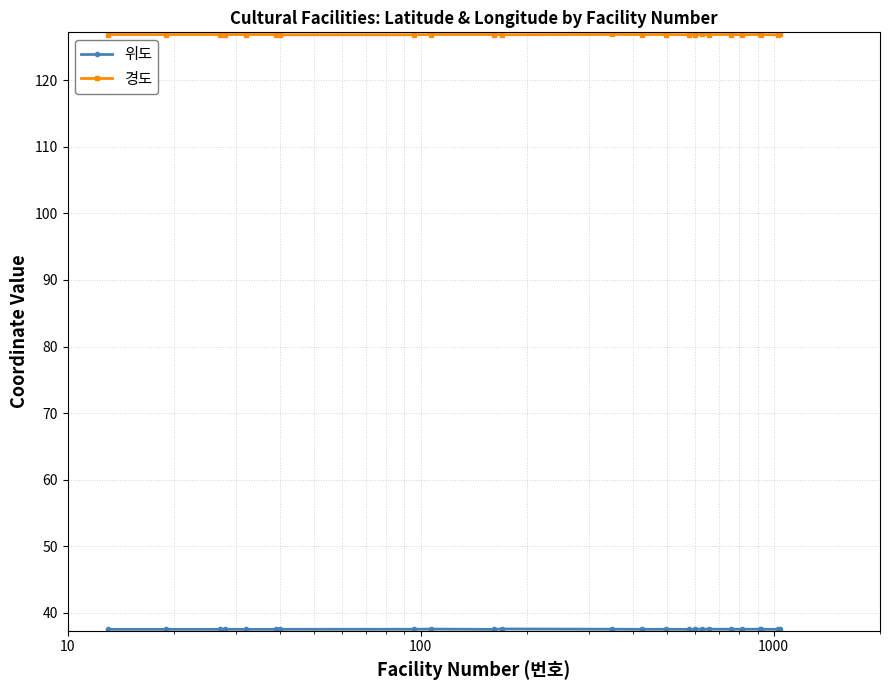

What is the greatest value displayed?

126.9